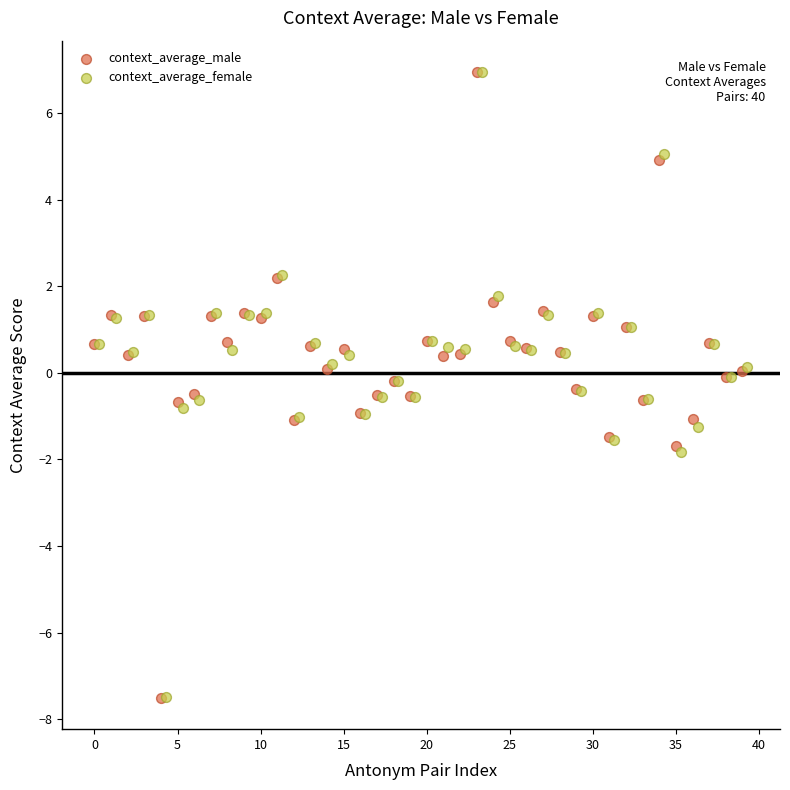

Which series has the widest spread of Y values?

context_average_male